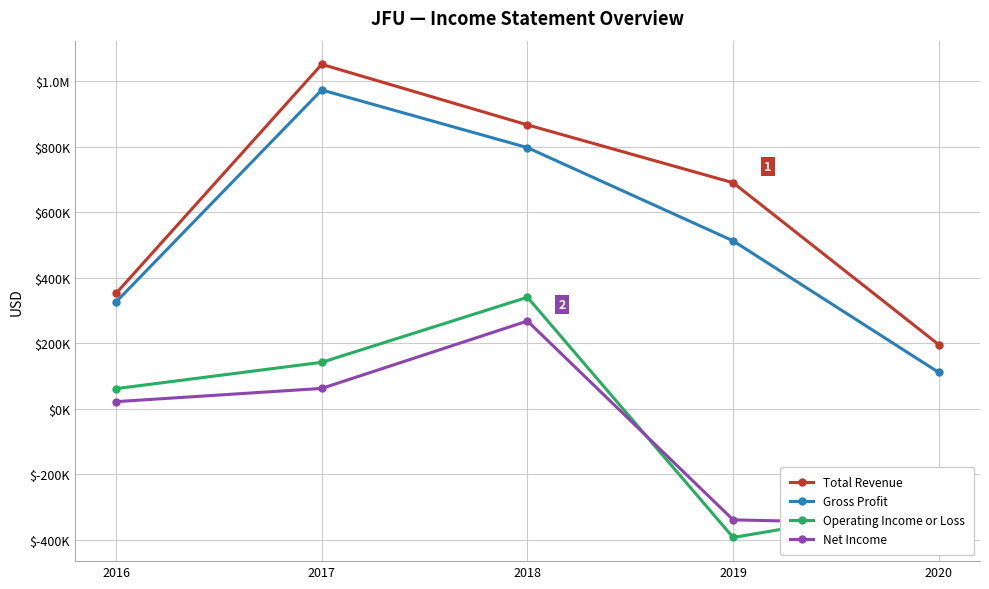

Count the Total Revenue values in the range 352700 to 866900.

3